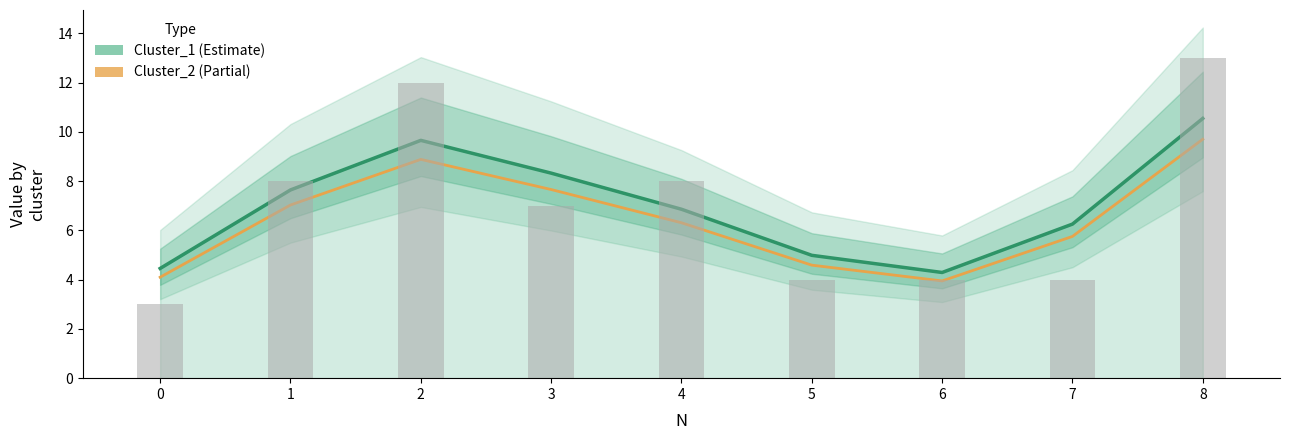

True or false: Cluster_1 has a value of 4.3 at 6.

True